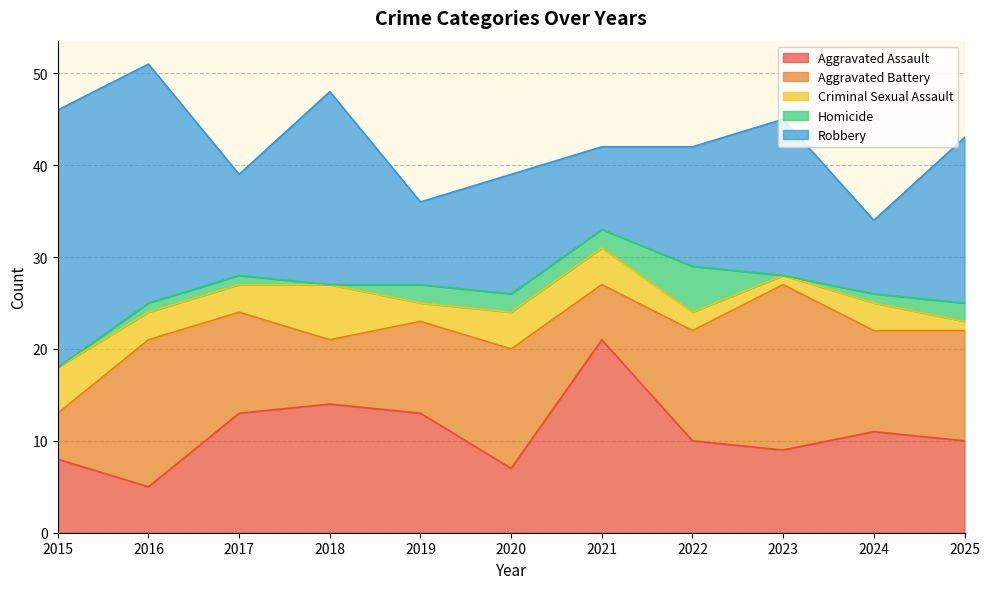

What is the average value of the Aggravated Assault series?

11